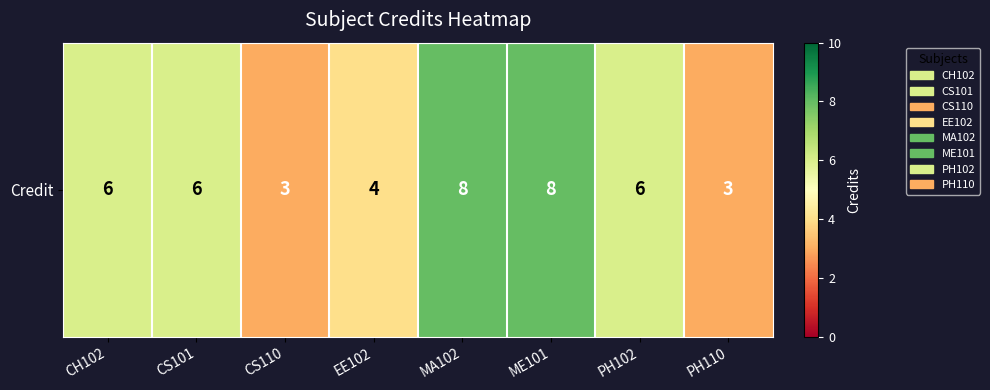

Rank the categories by value from lowest to highest.

CS110, PH110, EE102, CH102, CS101, PH102, MA102, ME101